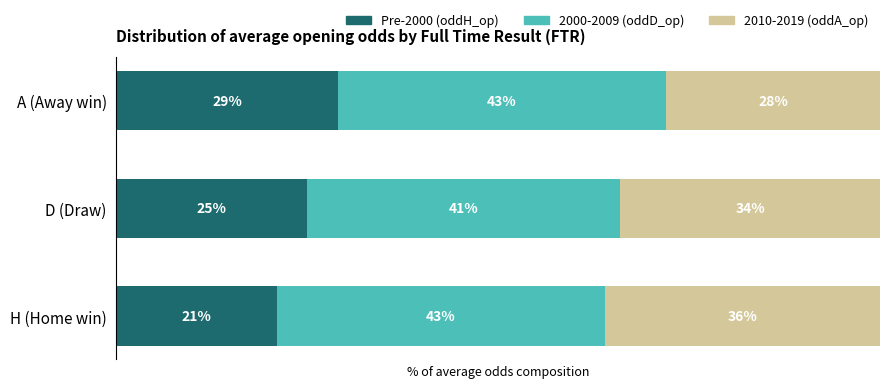

Which category has the lowest value in the Pre-2000 (oddH_op) series?

H (Home win)